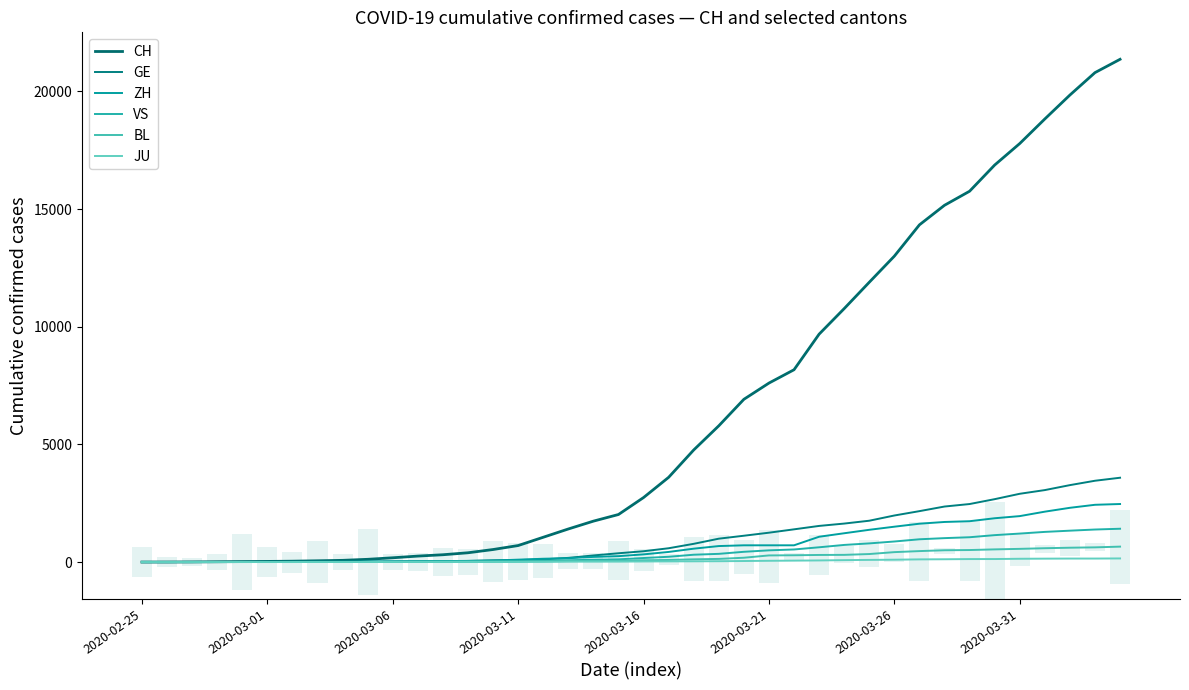

At how many categories does at least one series exceed 10606?

12